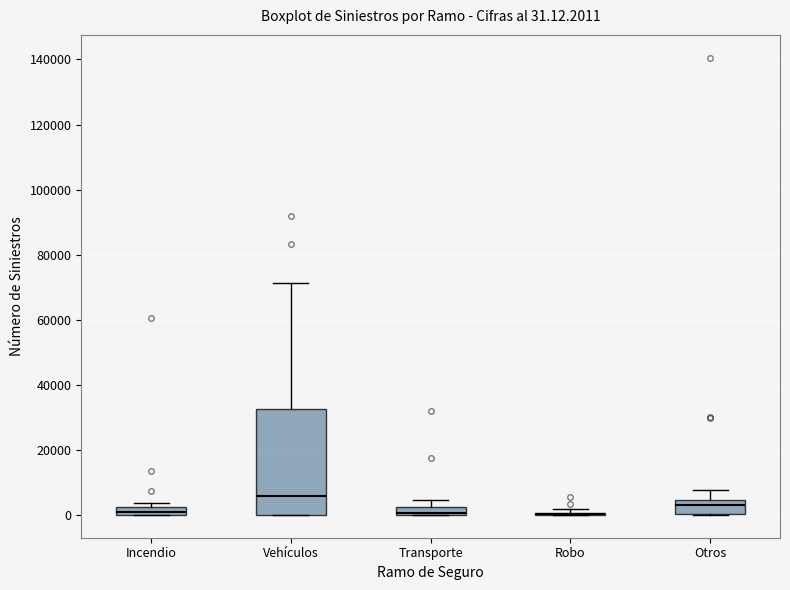

Comparing the boxes themselves (not the whiskers), which one is the tallest?

Vehículos